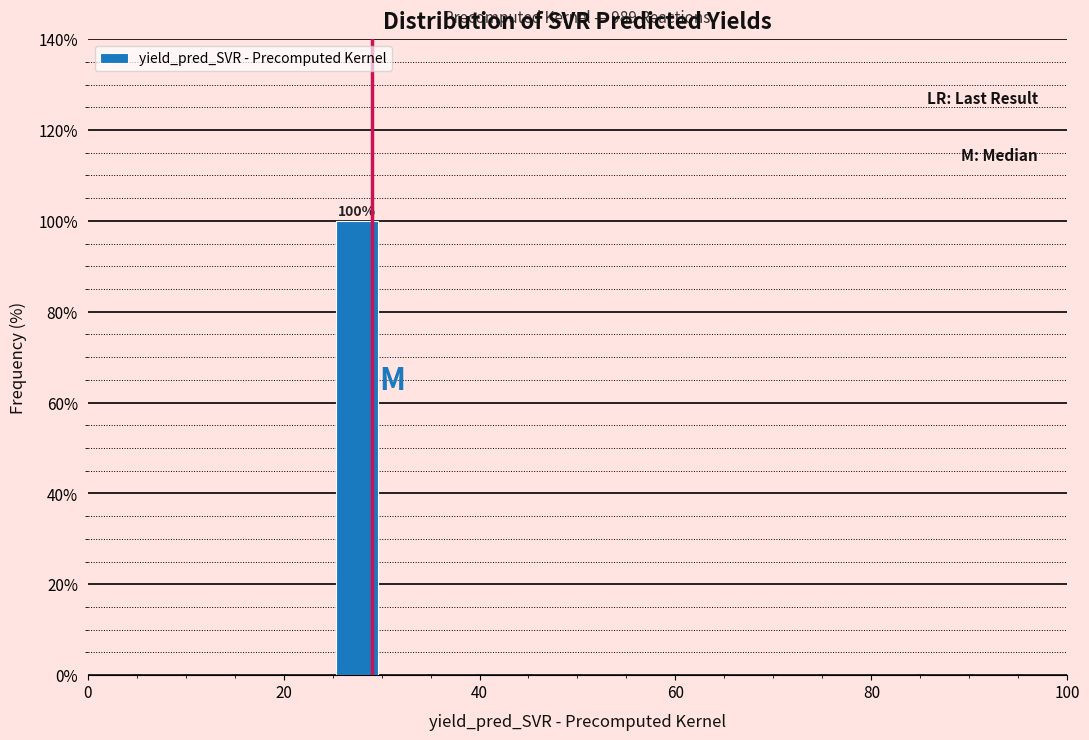

Around what value on the x-axis is the tallest bar? Give the approximate position of its centre, as read against the axis.

28